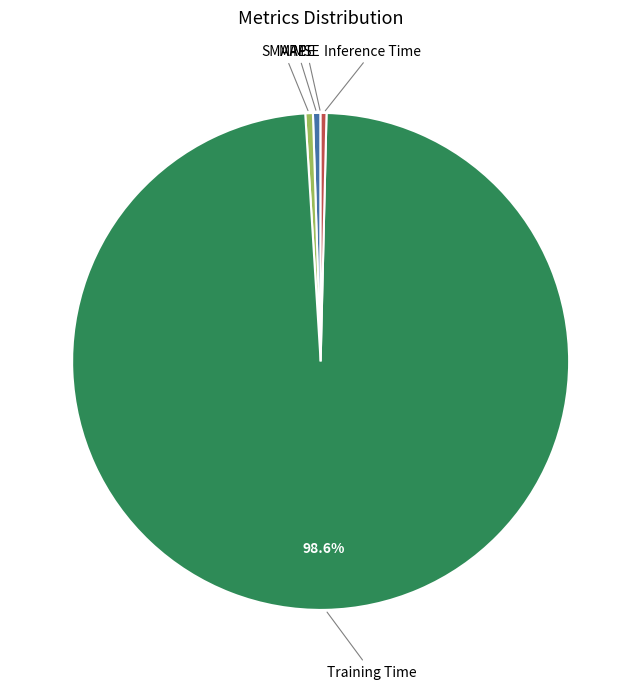

Between Training Time and MAPE, which is larger?

Training Time